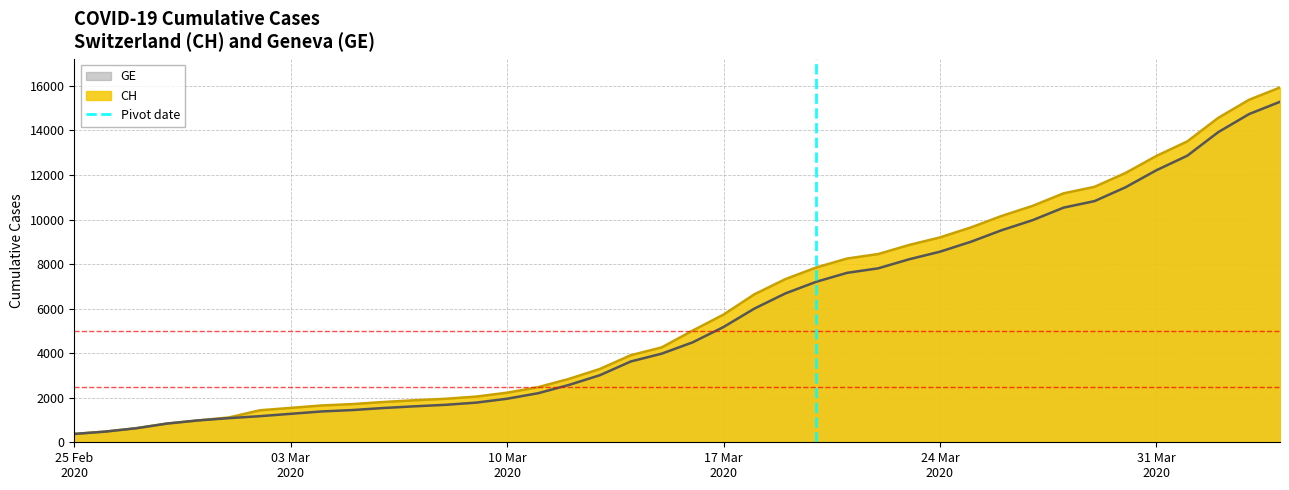

What is the maximum value for GE?

15284